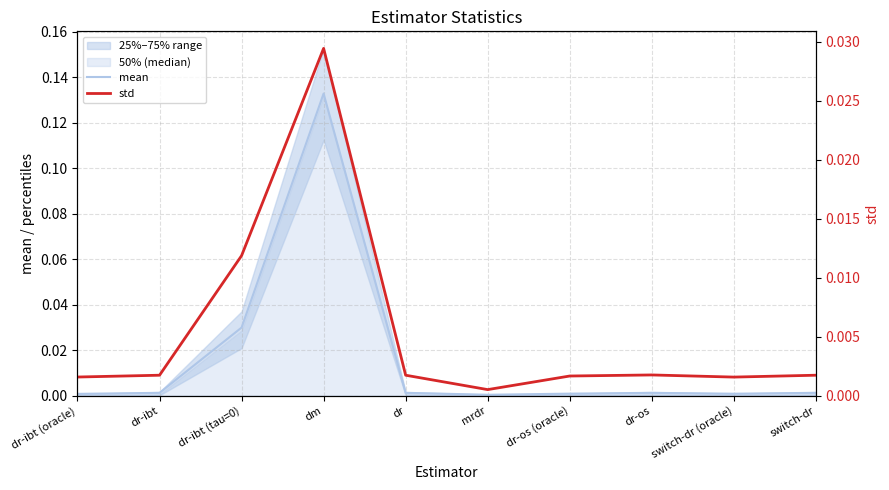

Reading left to right, extract all data points from this chart.

mean: dr-ibt (oracle)=0.0	dr-ibt=0.0	dr-ibt (tau=0)=0.0	dm=0.1	dr=0.0	mrdr=0.0	dr-os (oracle)=0.0	dr-os=0.0	switch-dr (oracle)=0.0	switch-dr=0.0
std: dr-ibt (oracle)=0.0	dr-ibt=0.0	dr-ibt (tau=0)=0.0	dm=0.0	dr=0.0	mrdr=0.0	dr-os (oracle)=0.0	dr-os=0.0	switch-dr (oracle)=0.0	switch-dr=0.0